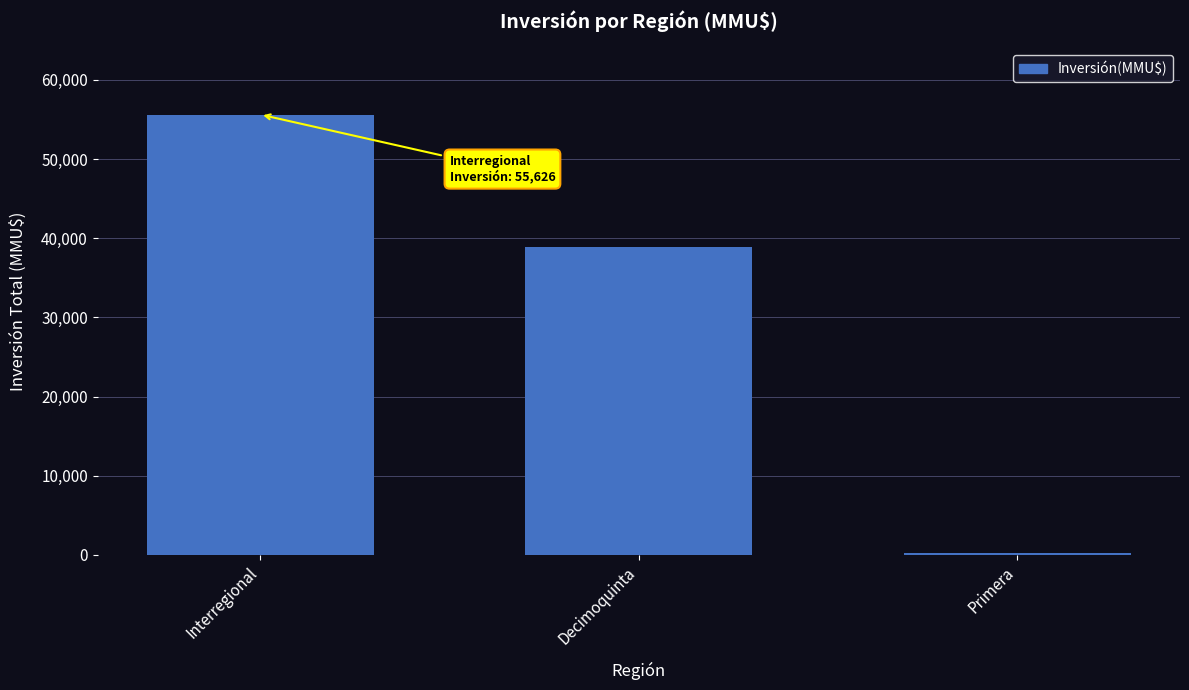

The value at Interregional is 12684. True or false?

False